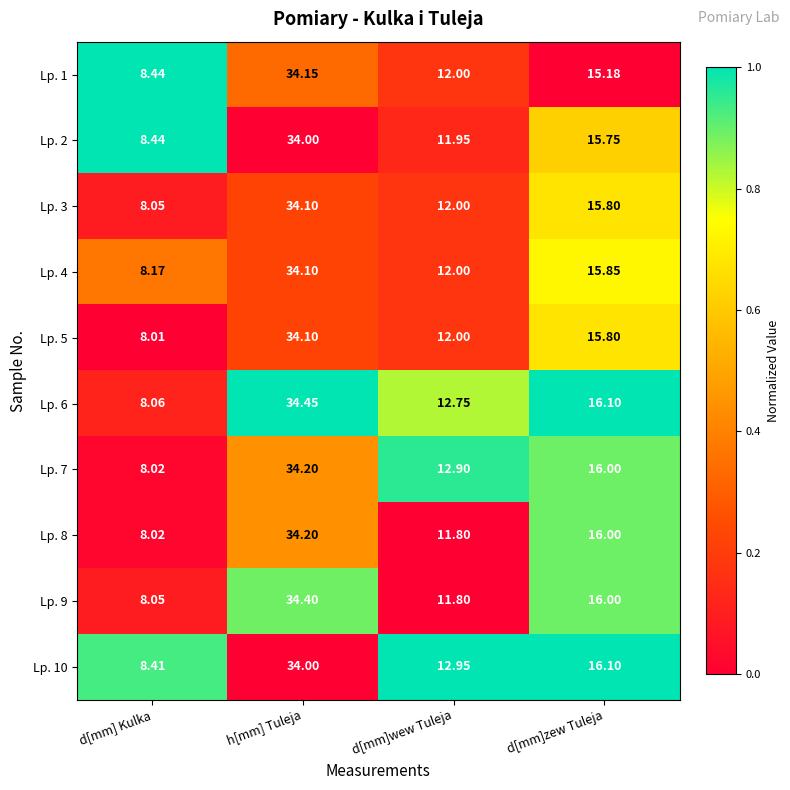

Which category has the highest value in the Lp. 2 series?

h[mm] Tuleja